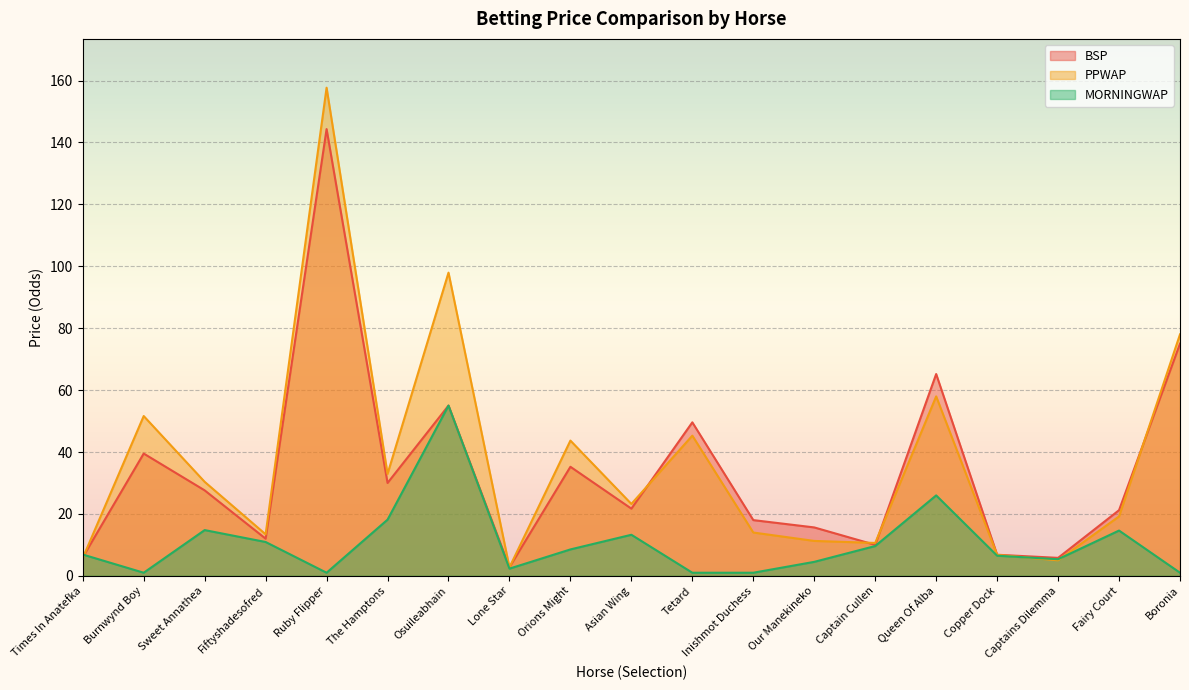

True or false: MORNINGWAP and PPWAP cross at least once.

True